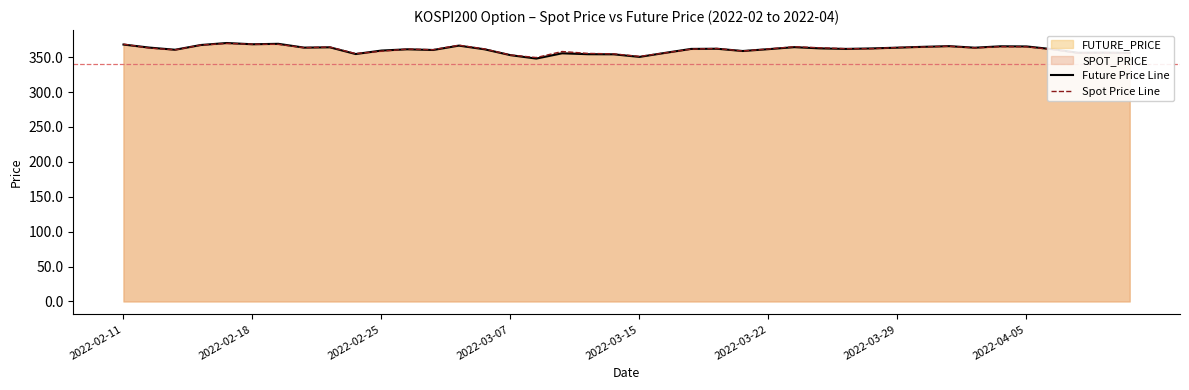

Between 2022-02-25 and 2022-04-05, which series saw the biggest shift?

Spot Price Line